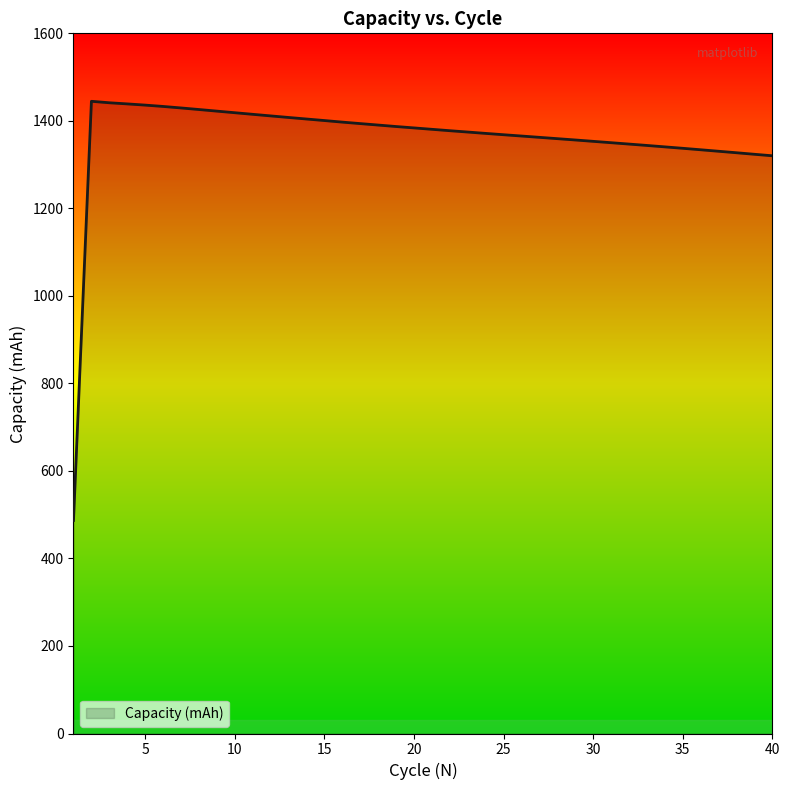

What is the difference between the maximum and minimum values?

957.9